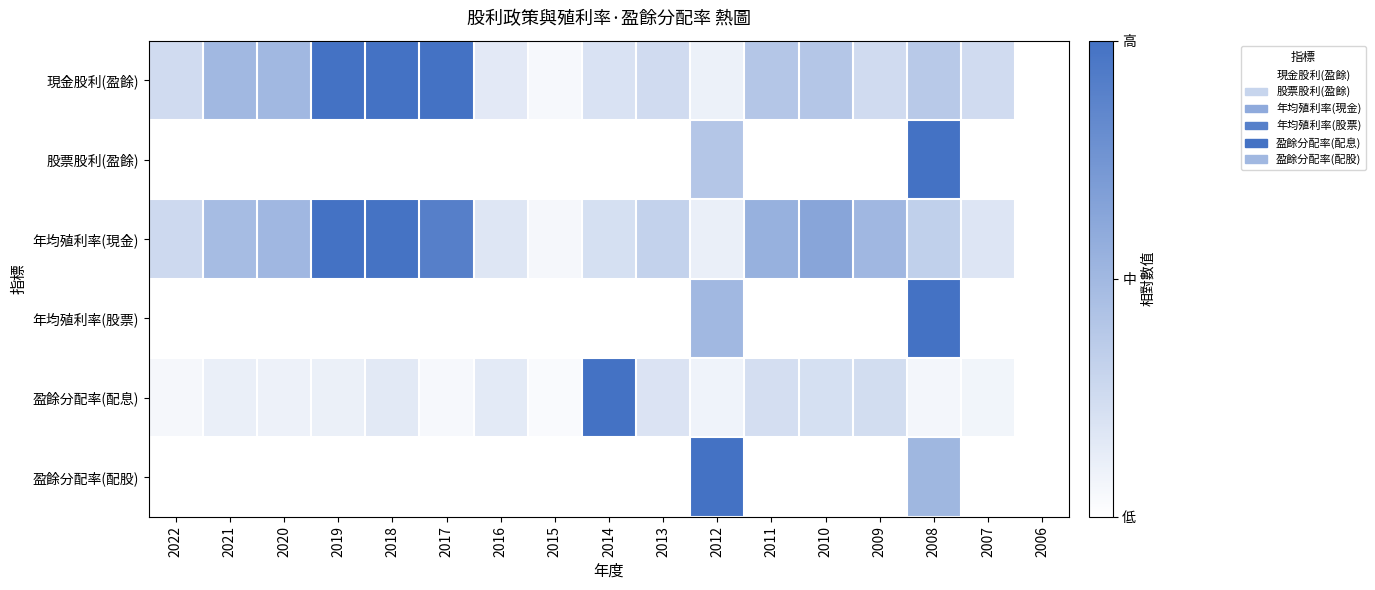

Between 2006 and 2009, which is larger?

2009